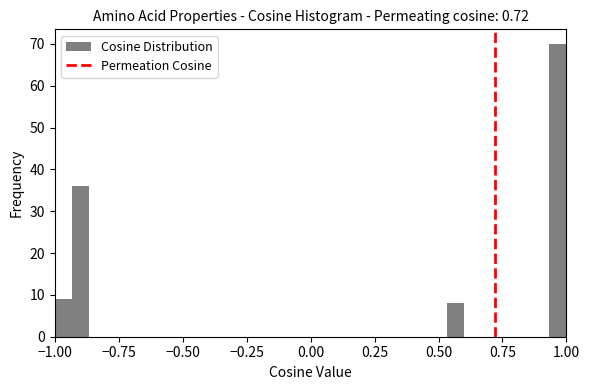

Read against the x-axis, roughly where is the centre of the tallest bar?

0.95